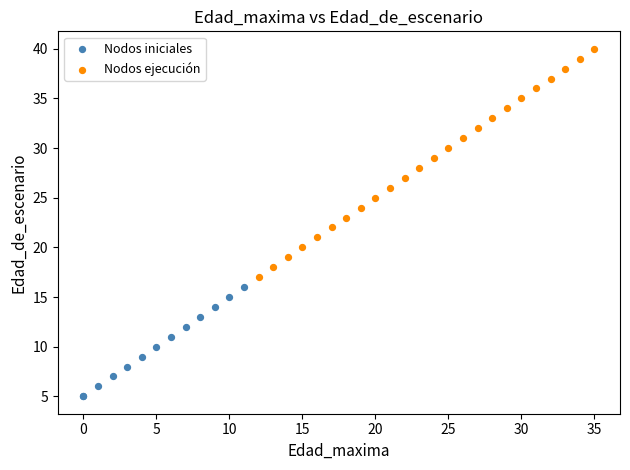

Which series reaches the maximum Y coordinate?

Nodos ejecución